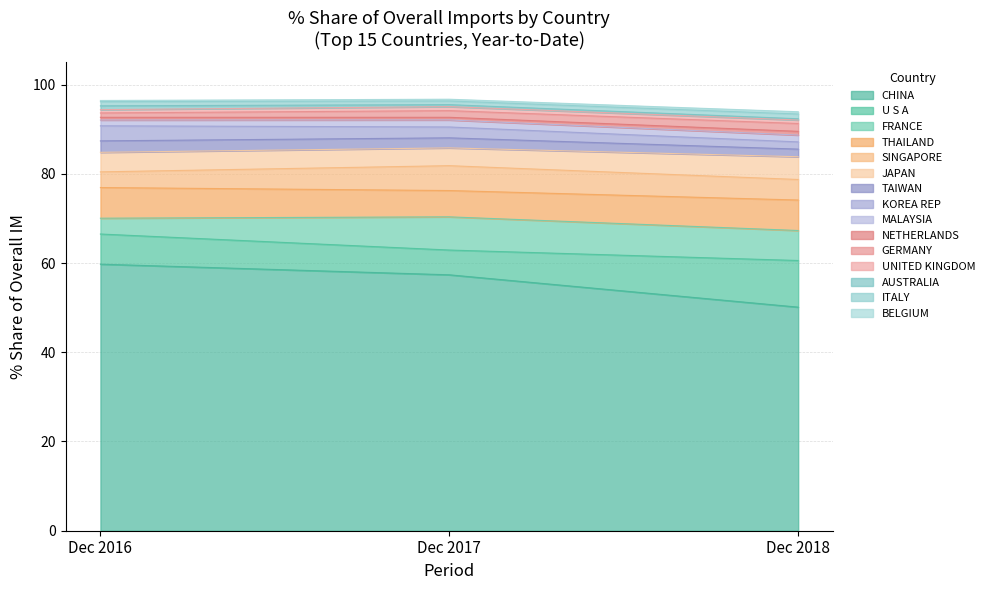

How many categories are shown in the chart?

15